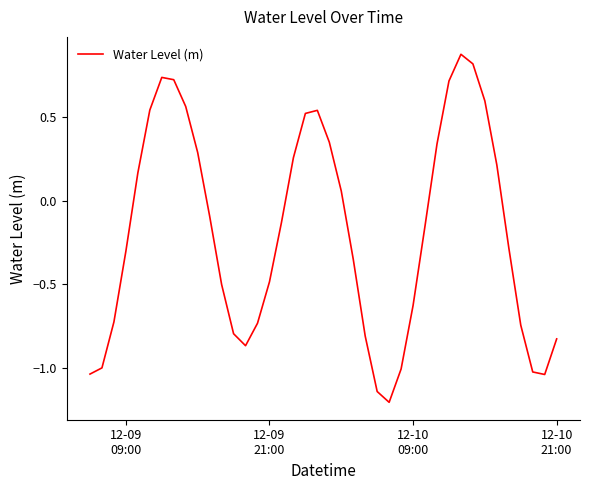

What is the smallest value displayed?

-1.2